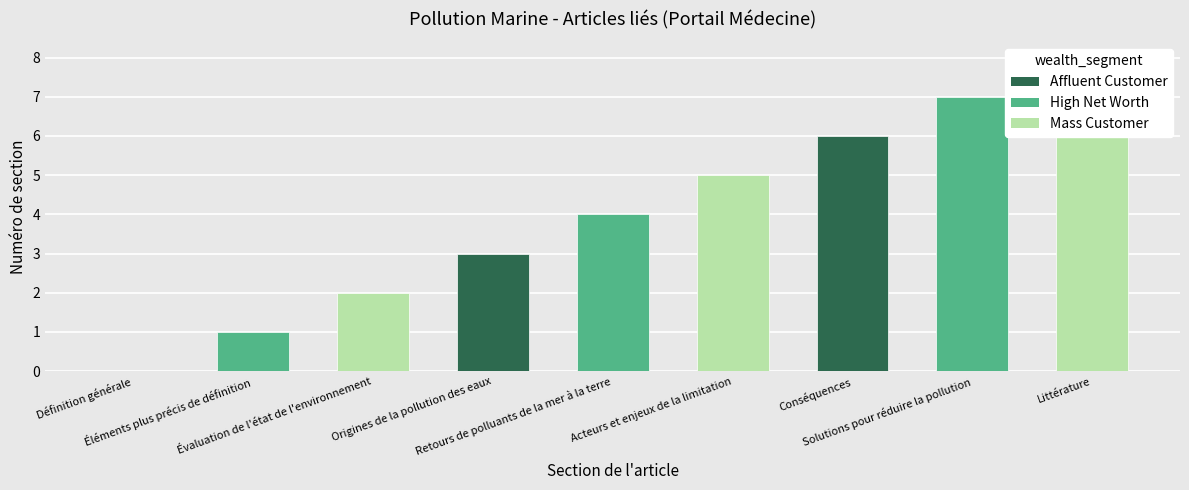

What is the approximate value at Solutions pour réduire la pollution?

7